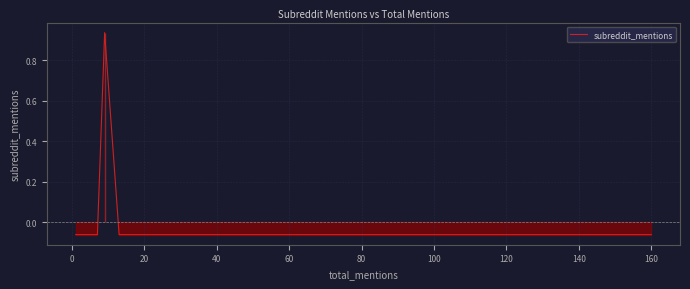

Reading left to right, transcribe all the data shown in this chart.

-0.1	-0.1	-0.1	-0.1	-0.1	-0.1	-0.1	-0.1	-0.1	-0.1	-0.1	-0.1	0.9	-0.1	-0.1	-0.1